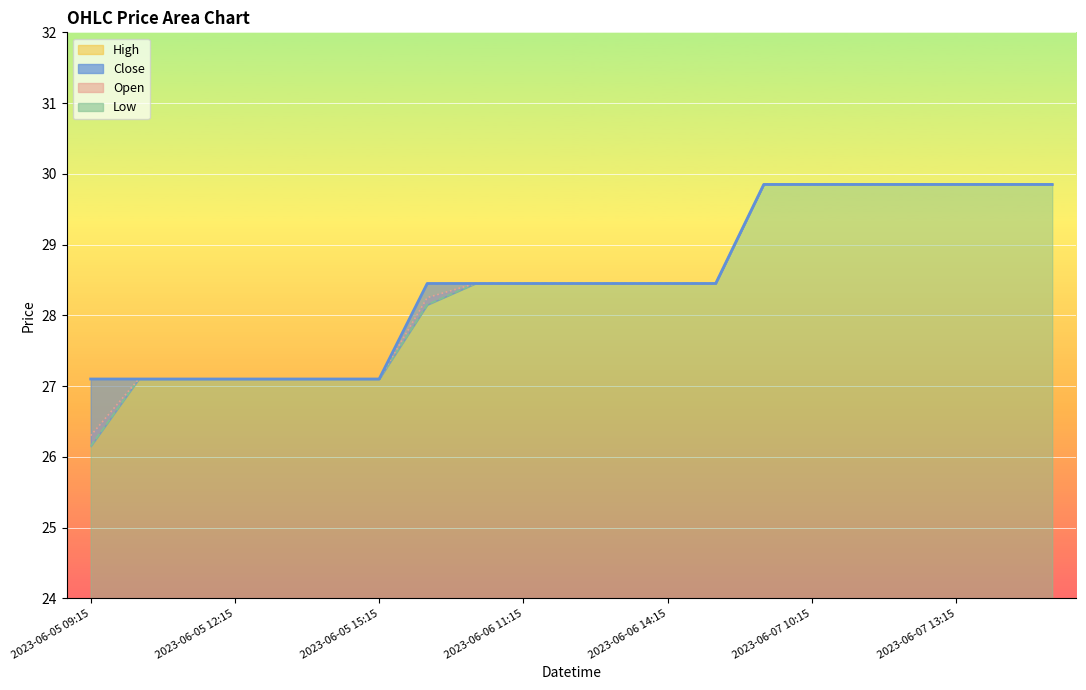

Is it true that High equals 27.1 at 2023-06-05 14:15?

True